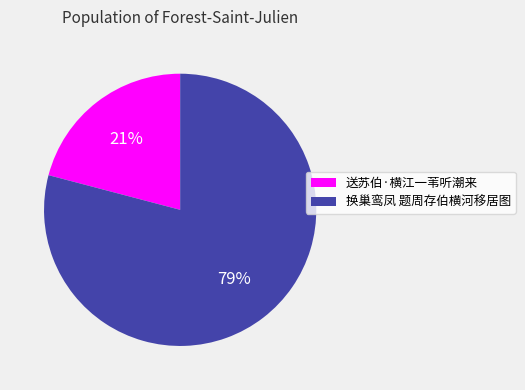

What is the largest slice in the pie chart?

换巢鸾凤 题周存伯横河移居图